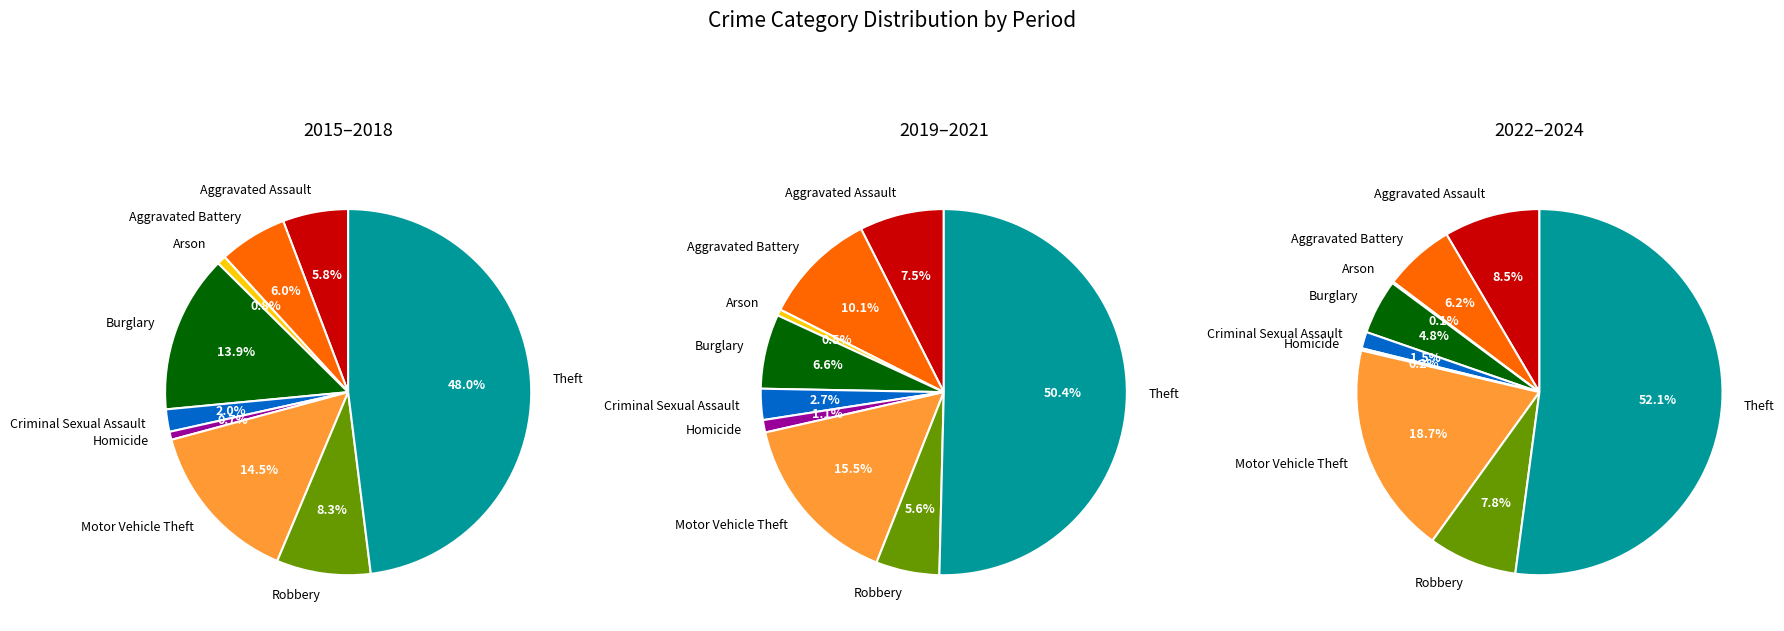

How many segments does this pie chart have?

9